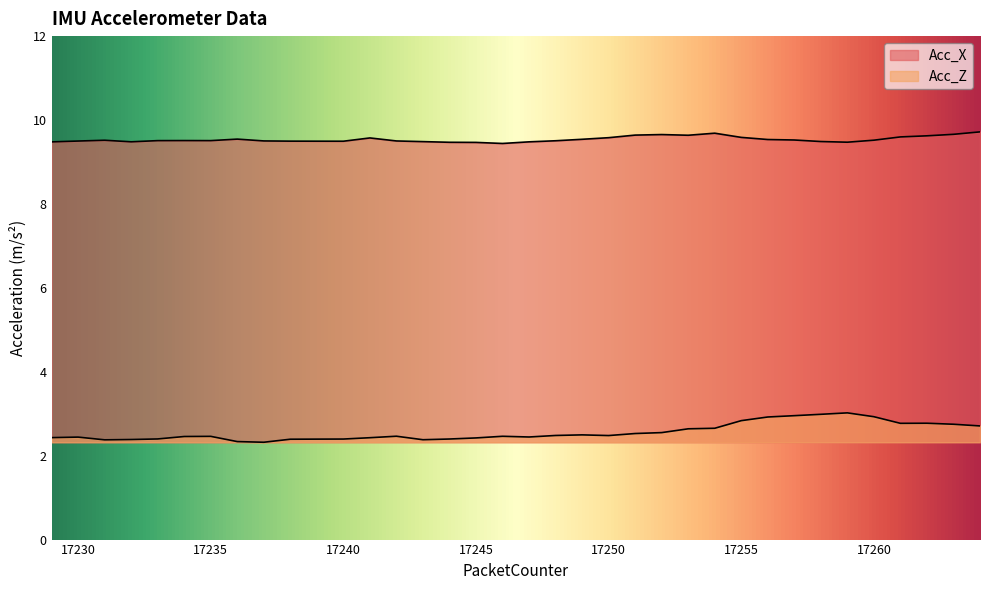

Where is the first local maximum for Acc_Z?

17230